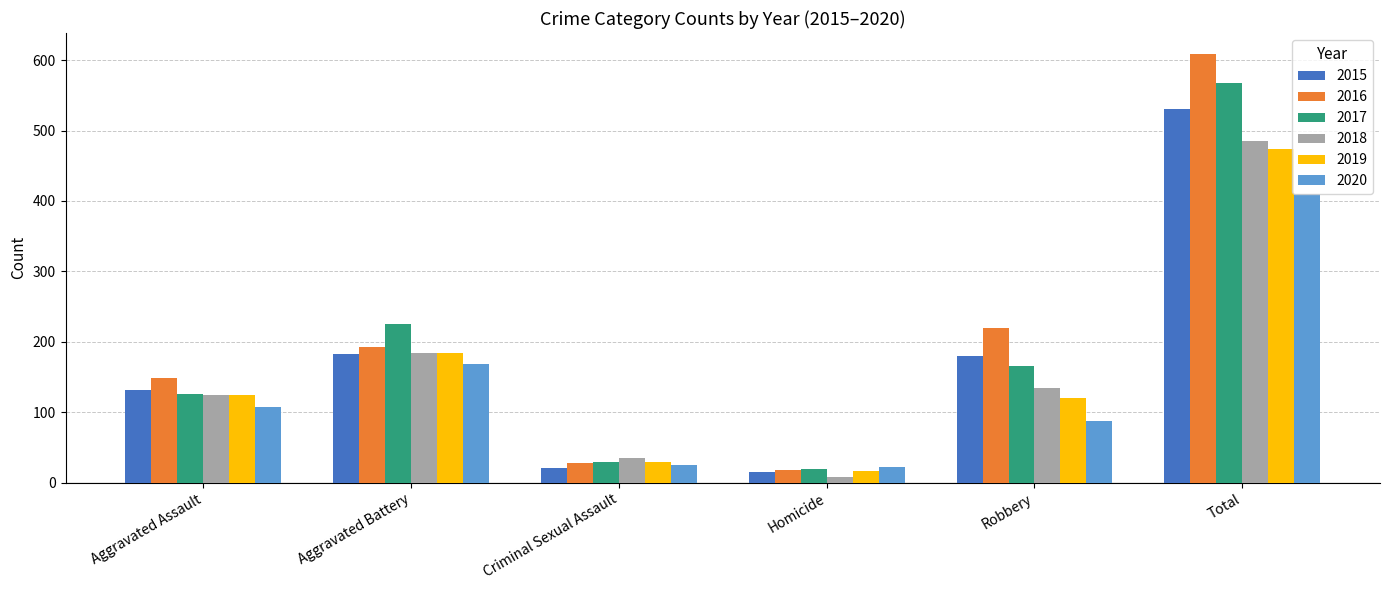

What is the spread (max minus min) of values at Aggravated Assault?

41